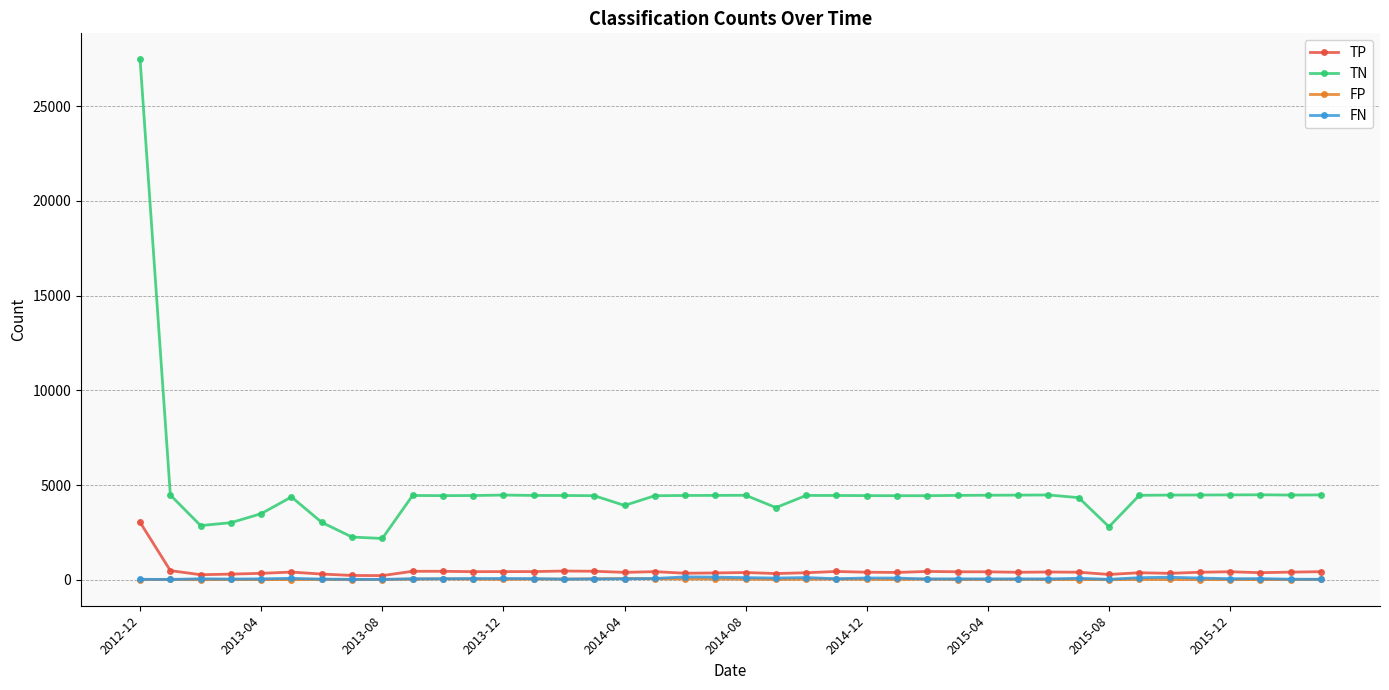

How many categories are shown in the chart?

40